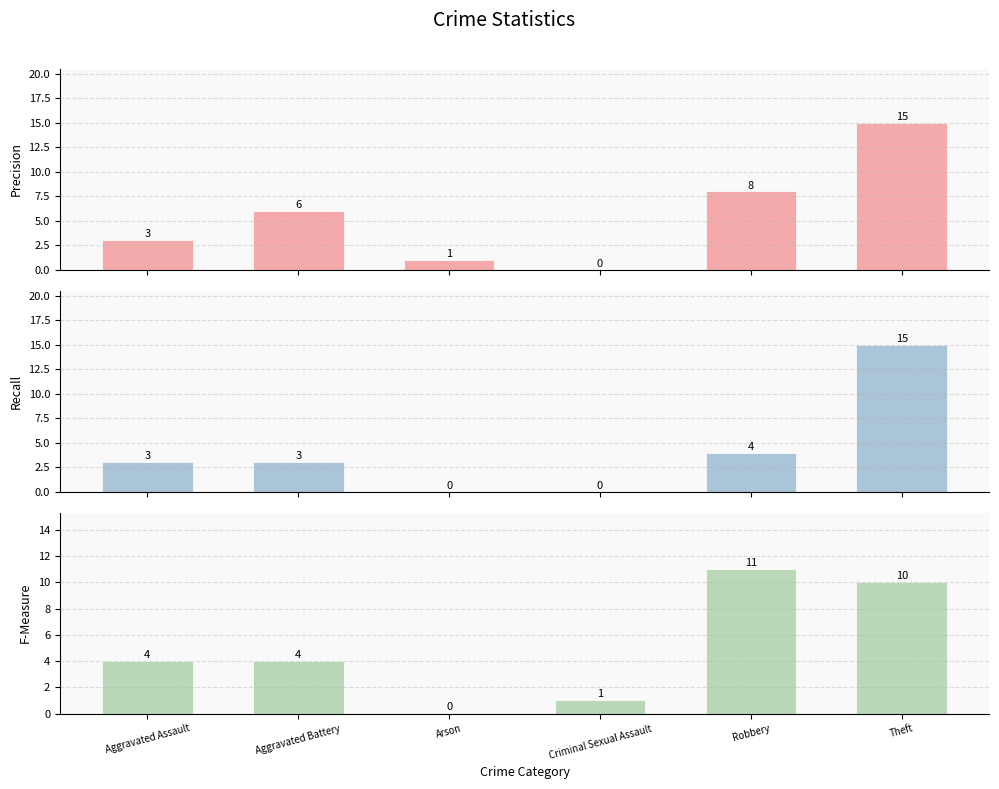

At how many categories does at least one series exceed 8?

2